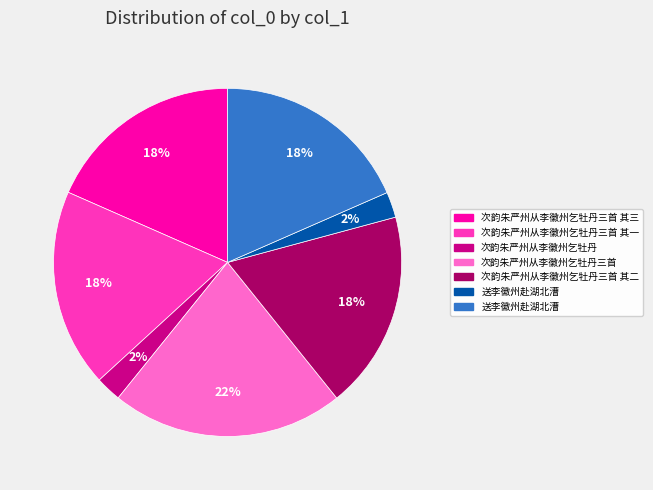

To the nearest percent, what is the average slice percentage?

14%